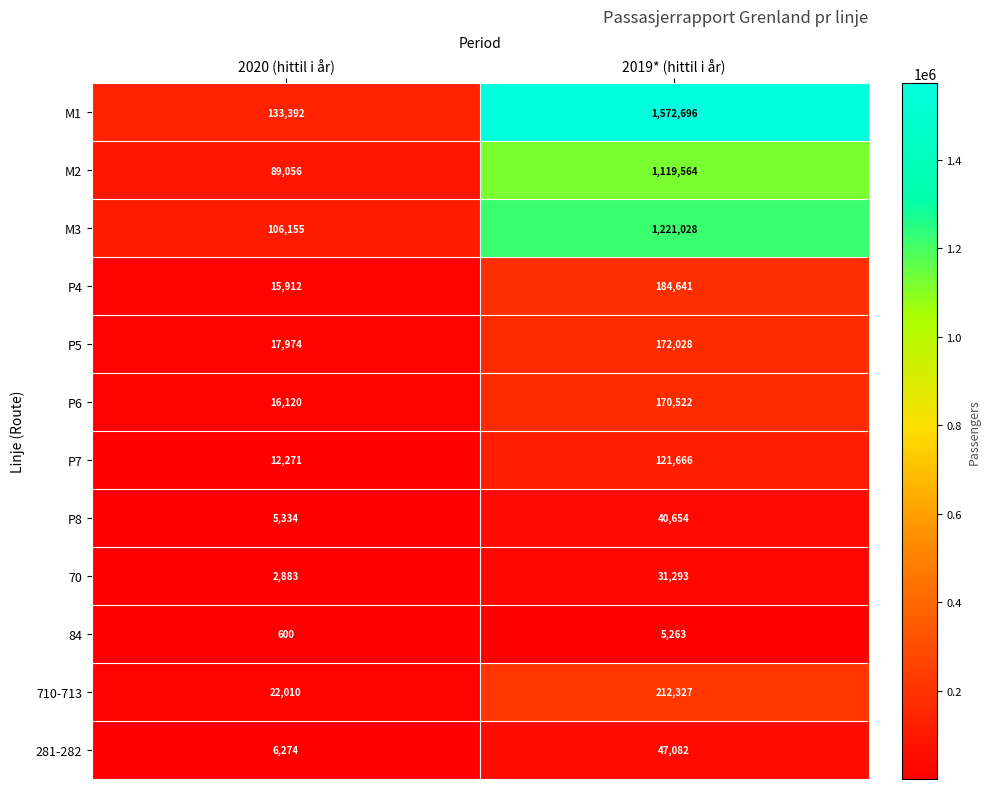

What is the sum of all P4 values?

200553